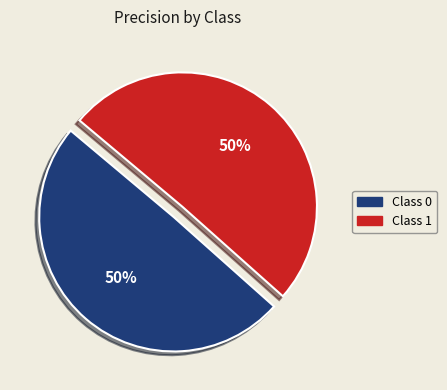

To the nearest percent, what is the average slice percentage?

50%